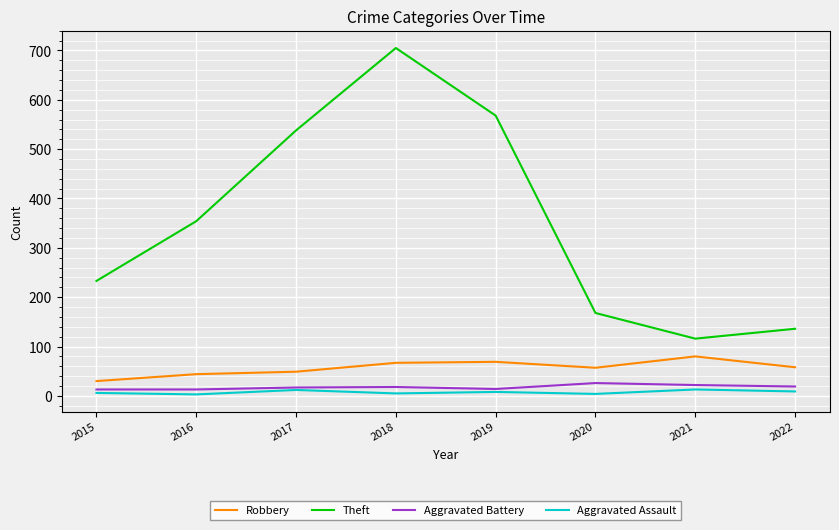

At which label is Theft closest to 410?

2016